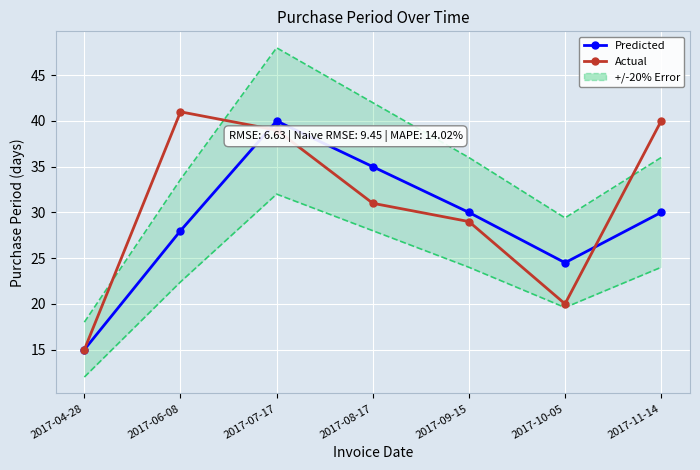

What is the label of the 4th point from the left?

2017-08-17